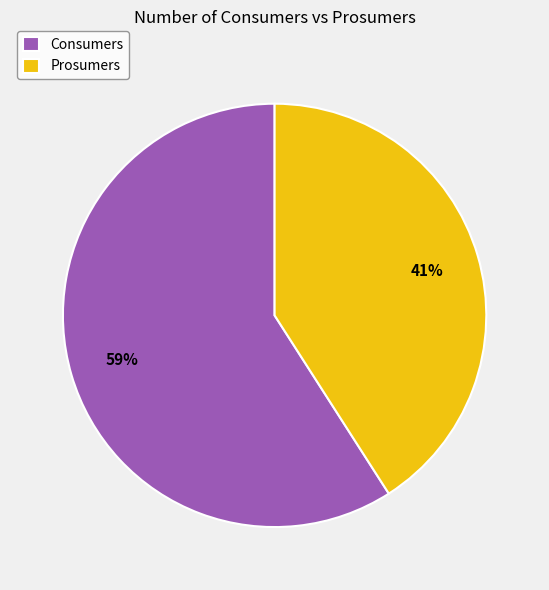

Is the sum of Prosumers and Consumers greater than half?

Yes